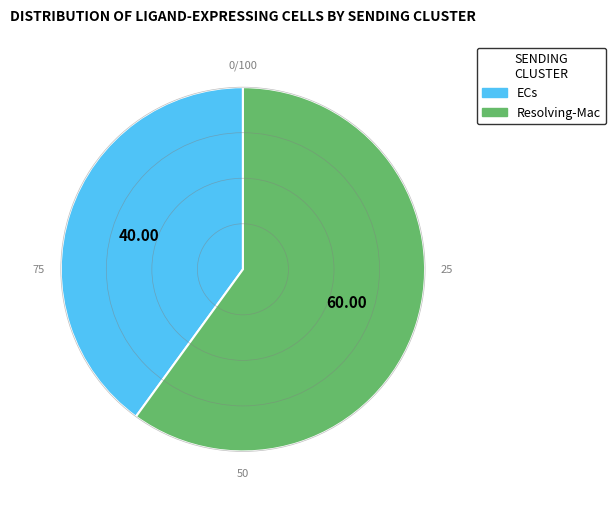

Does any single category account for the majority?

Yes